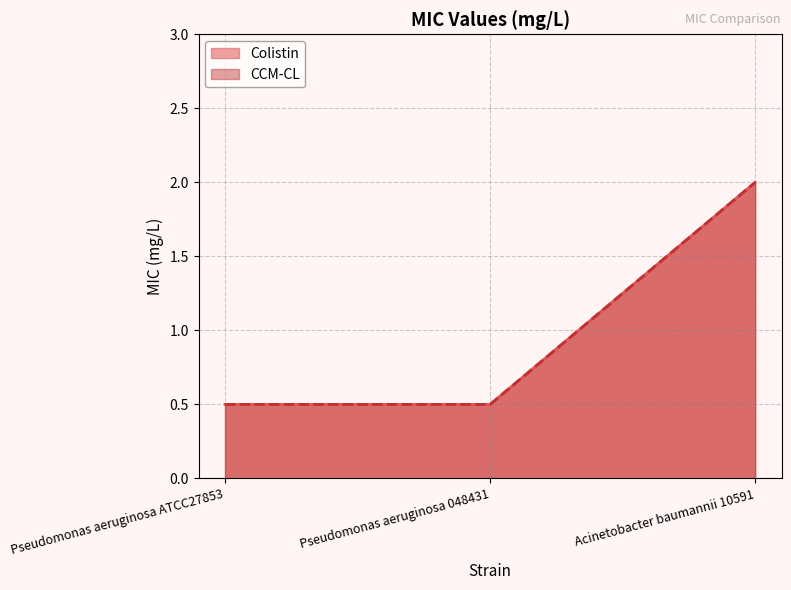

Which category has the highest value in the Colistin series?

Acinetobacter baumannii 10591